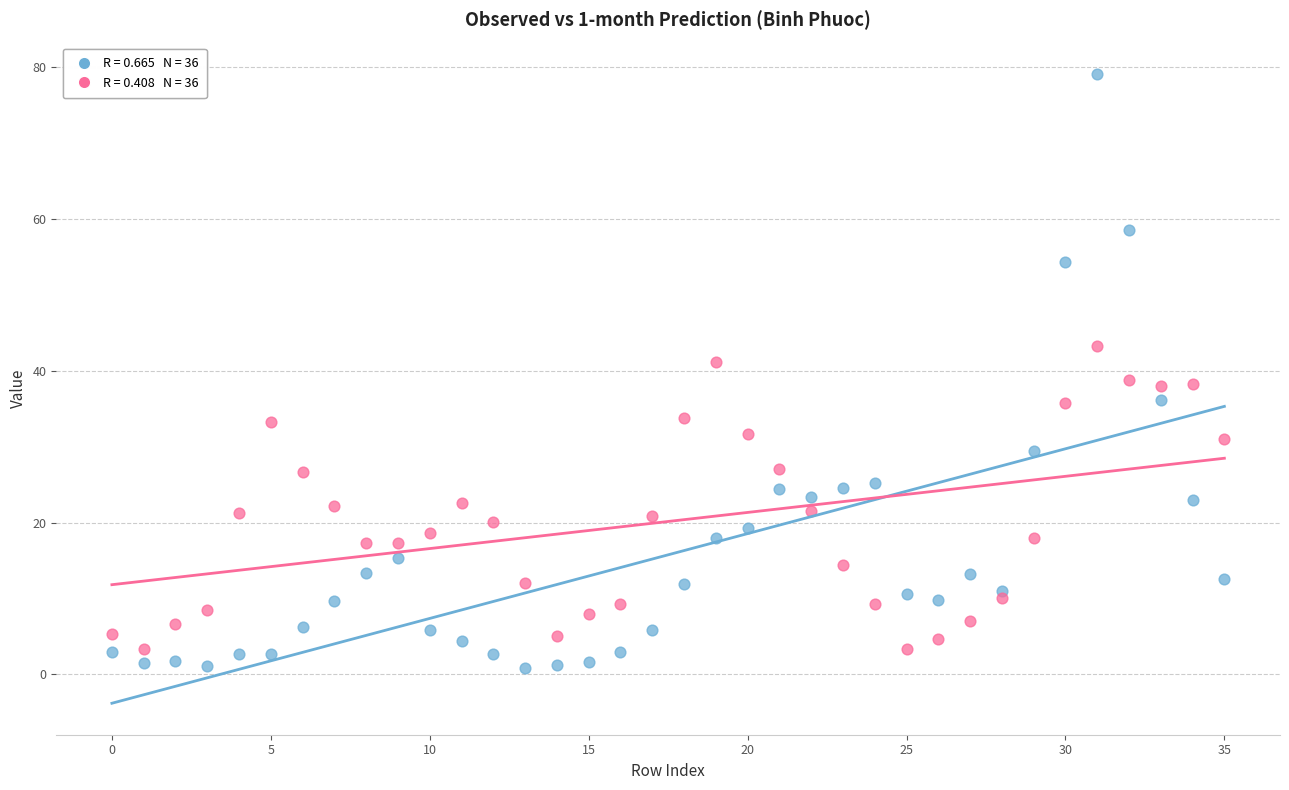

Across all data points, what is the range of Y values (max minus min)?

78.2